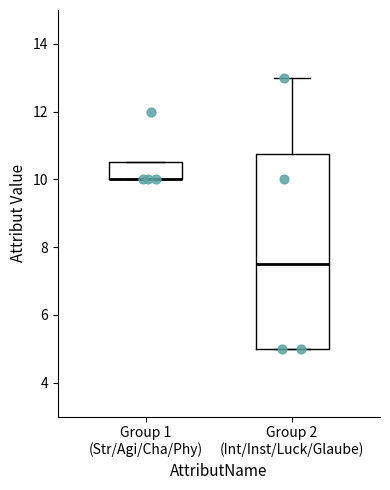

Where does the median line of the box for Group 2 (Int/Inst/Luck/Glaube) sit on the y-axis? The values are not printed on the chart, so give them approximately, as read against the axis.

7.6